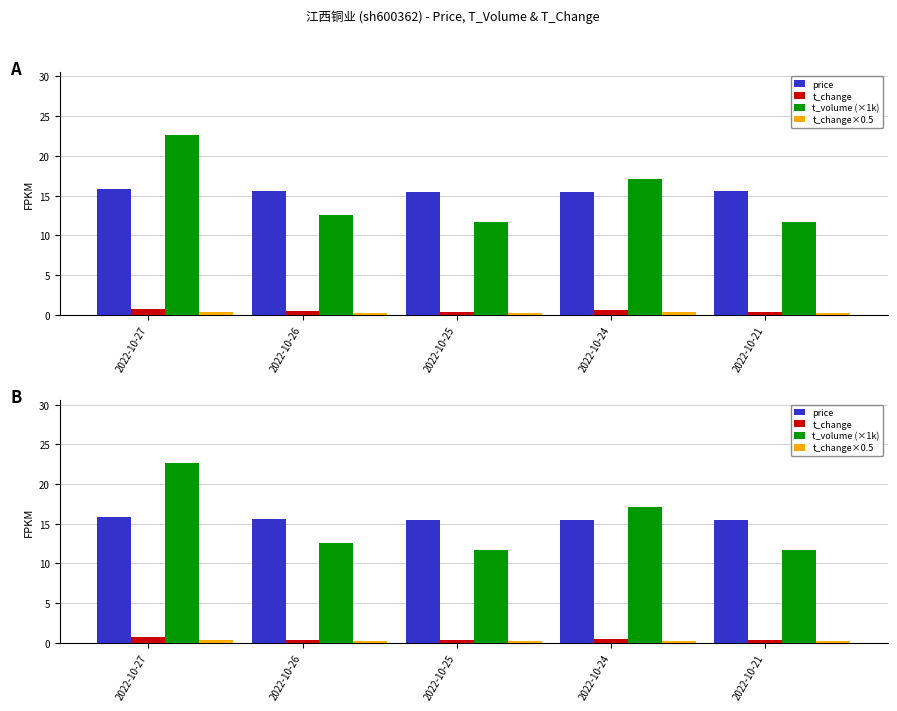

What is the value of the price bar at the 1st from the left?

15.8